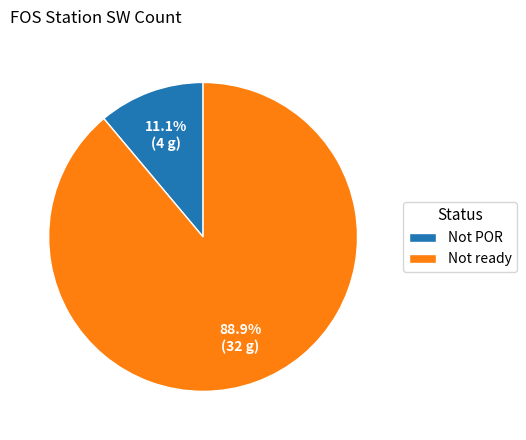

Is the sum of Not ready and Not POR greater than half?

Yes